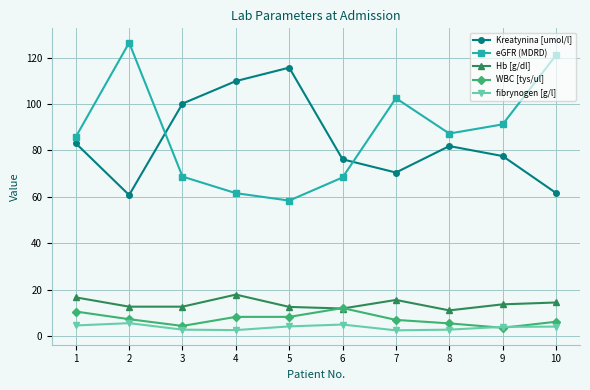

At how many categories does at least one series exceed 49?

10